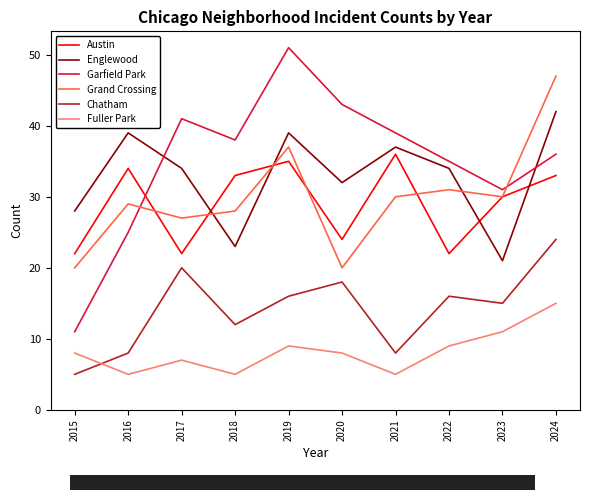

What are all the series names shown in the legend?

Austin, Englewood, Garfield Park, Grand Crossing, Chatham, Fuller Park